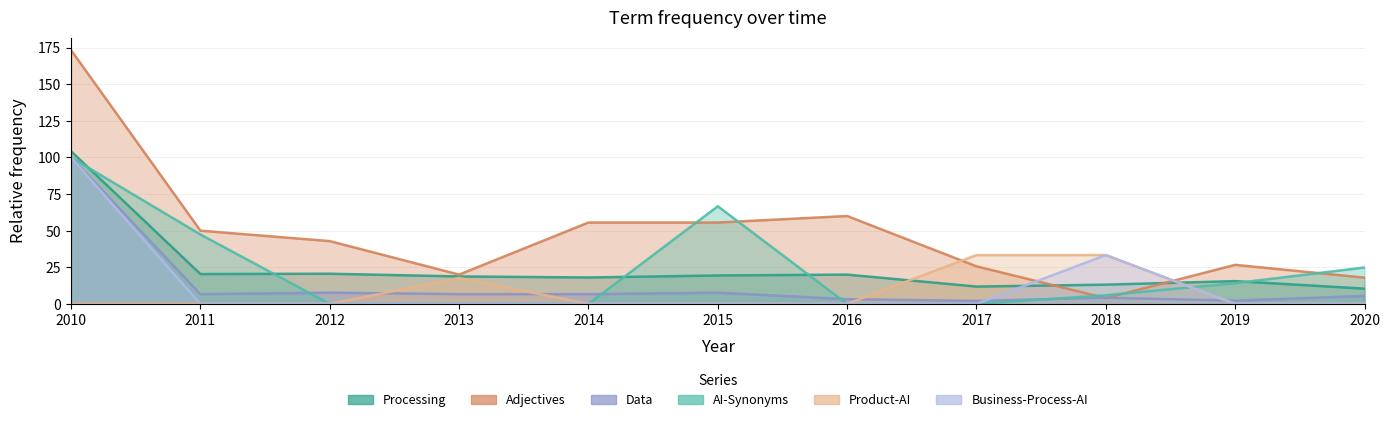

At which category is the sum across all series the highest?

2010